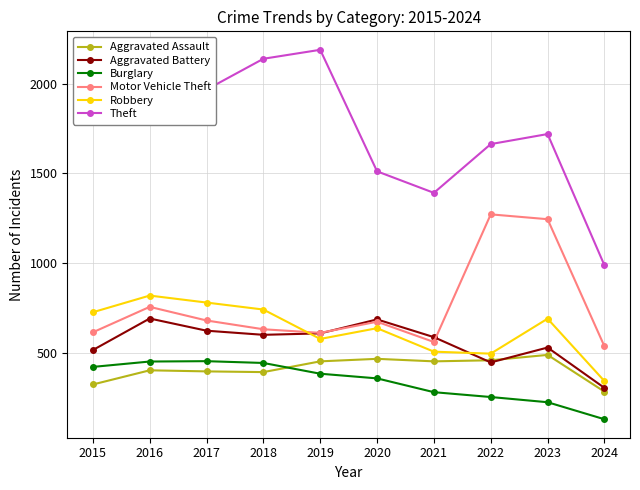

Which category has the lowest value in the Robbery series?

2024